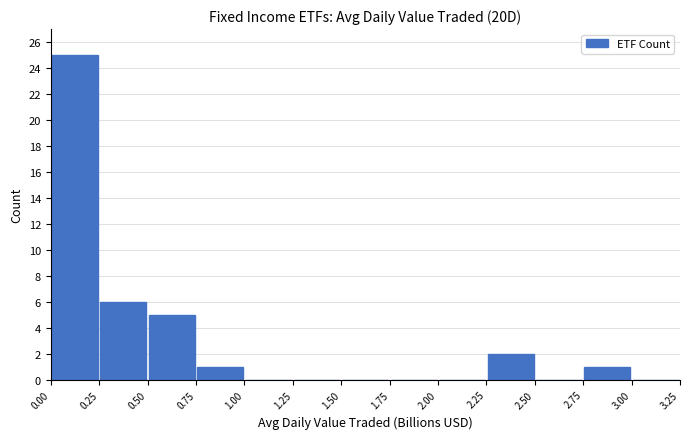

Reading left to right, transcribe this chart: for each bar, give the range it covers on the x-axis and its height. The values are not printed on the chart, so give them approximately, as read against the axis.

0.00 to 0.25: 25
0.25 to 0.50: 6
0.50 to 0.75: 5
0.75 to 1.00: 1
1.00 to 1.25: 0
1.25 to 1.50: 0
1.50 to 1.75: 0
1.75 to 2.00: 0
2.00 to 2.25: 0
2.25 to 2.50: 2
2.50 to 2.75: 0
2.75 to 3.00: 1
3.00 to 3.25: 0